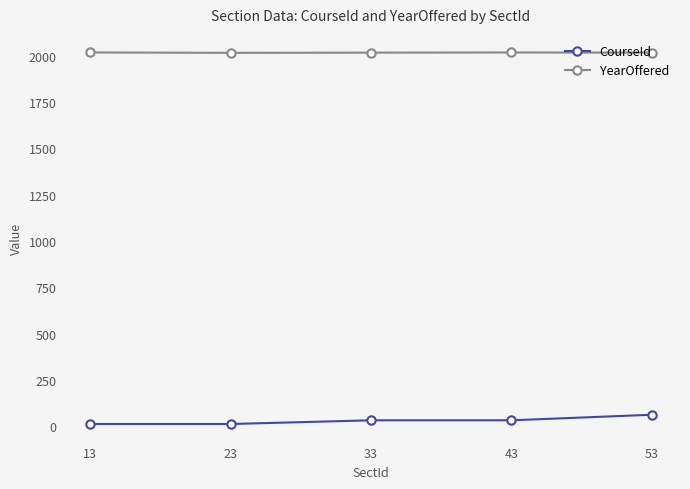

True or false: YearOffered has more than 2 interior local peaks.

False